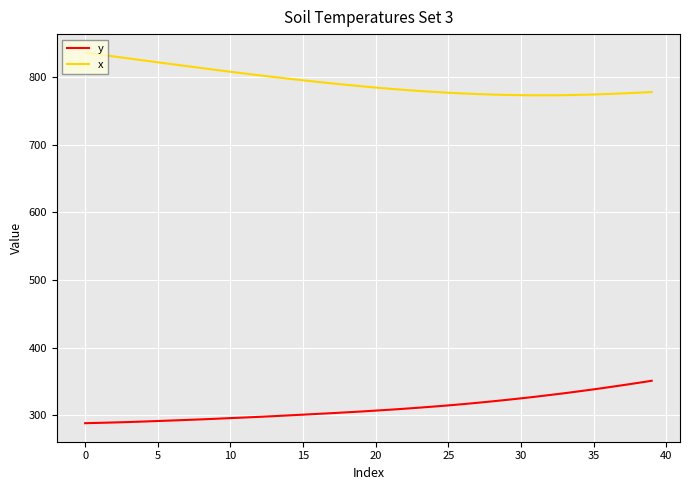

Which series has the largest total across all categories?

x